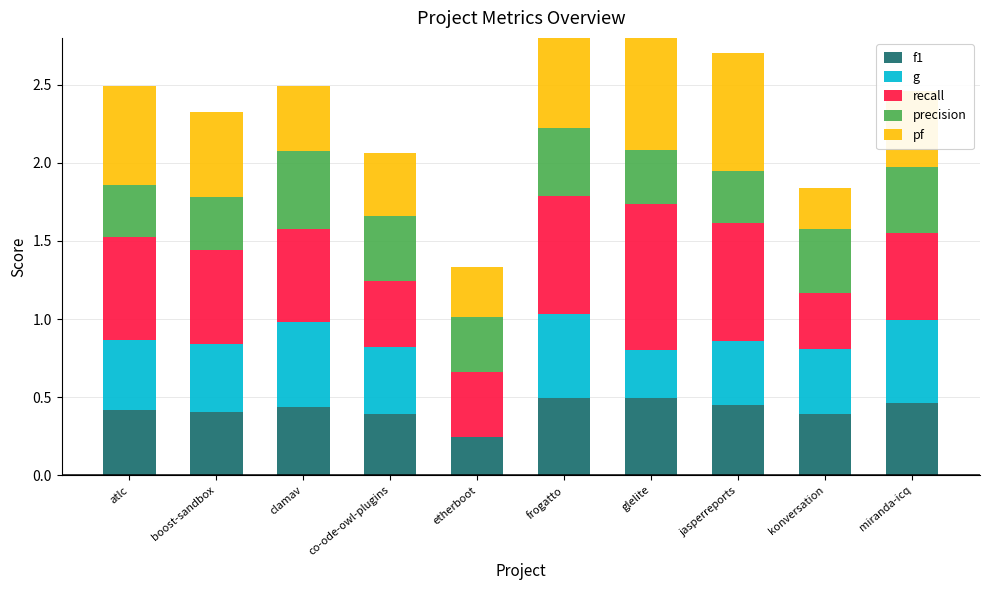

Reading left to right, what are all the values shown in this chart?

f1: atlc=0.4	boost-sandbox=0.4	clamav=0.4	co-ode-owl-plugins=0.4	etherboot=0.2	frogatto=0.5	glelite=0.5	jasperreports=0.5	konversation=0.4	miranda-icq=0.5
g: atlc=0.4	boost-sandbox=0.4	clamav=0.5	co-ode-owl-plugins=0.4	etherboot=0.0	frogatto=0.5	glelite=0.3	jasperreports=0.4	konversation=0.4	miranda-icq=0.5
recall: atlc=0.7	boost-sandbox=0.6	clamav=0.6	co-ode-owl-plugins=0.4	etherboot=0.4	frogatto=0.8	glelite=0.9	jasperreports=0.8	konversation=0.4	miranda-icq=0.6
precision: atlc=0.3	boost-sandbox=0.3	clamav=0.5	co-ode-owl-plugins=0.4	etherboot=0.4	frogatto=0.4	glelite=0.4	jasperreports=0.3	konversation=0.4	miranda-icq=0.4
pf: atlc=0.6	boost-sandbox=0.5	clamav=0.4	co-ode-owl-plugins=0.4	etherboot=0.3	frogatto=0.6	glelite=0.9	jasperreports=0.8	konversation=0.3	miranda-icq=0.5